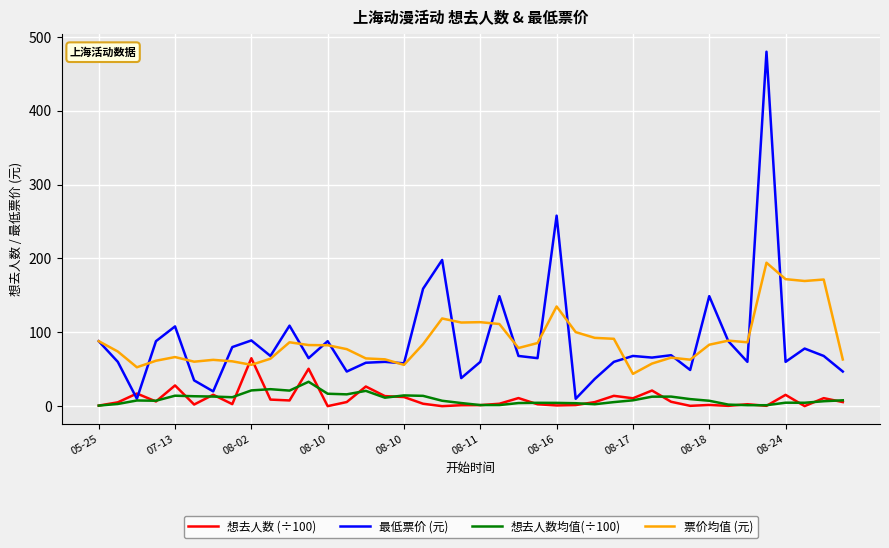

True or false: 票价均值 (元) and 想去人数均值(÷100) intersect in this chart.

False